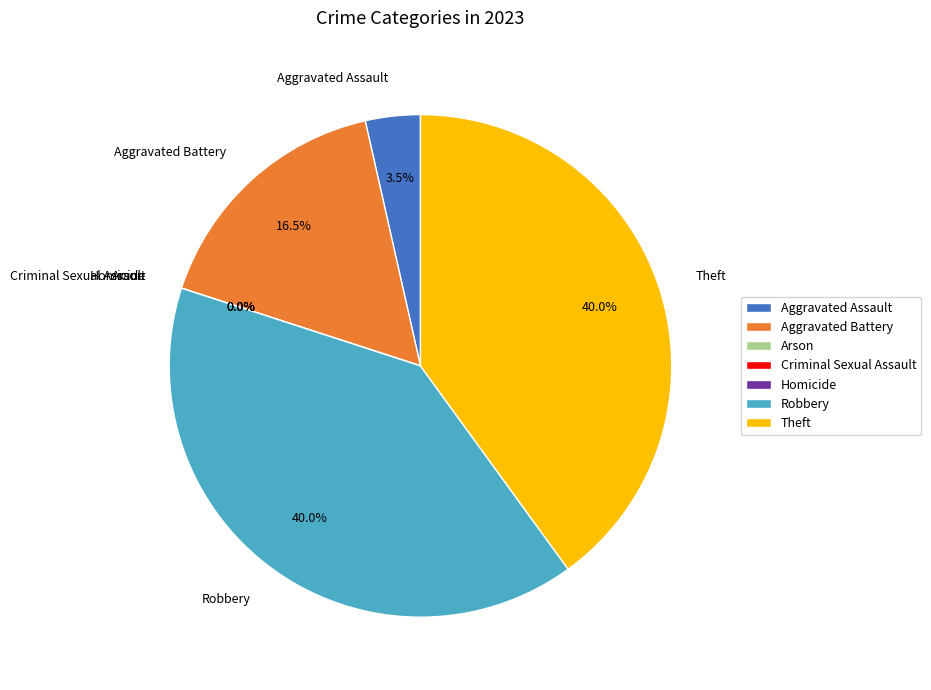

Is Homicide the majority of the pie?

No